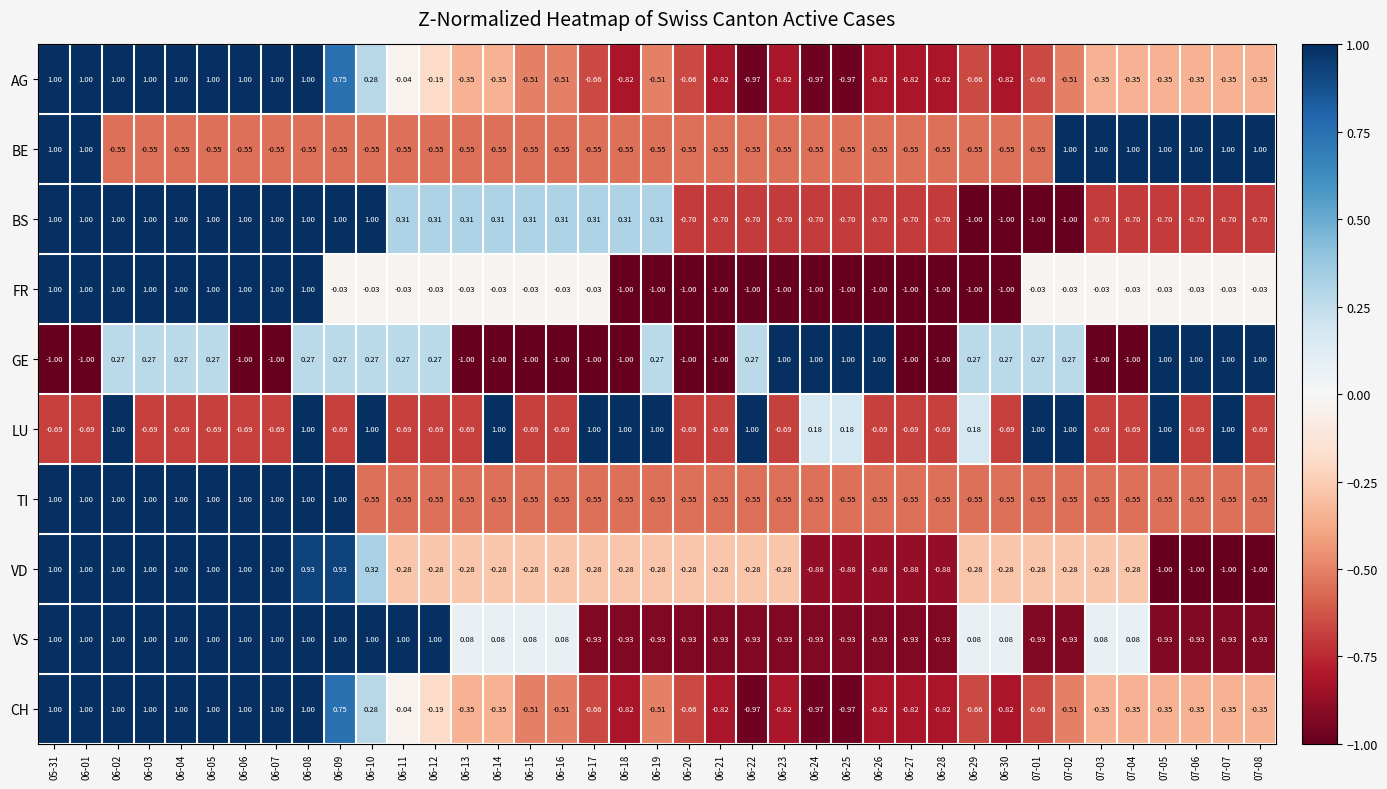

How many categories are shown in the chart?

39